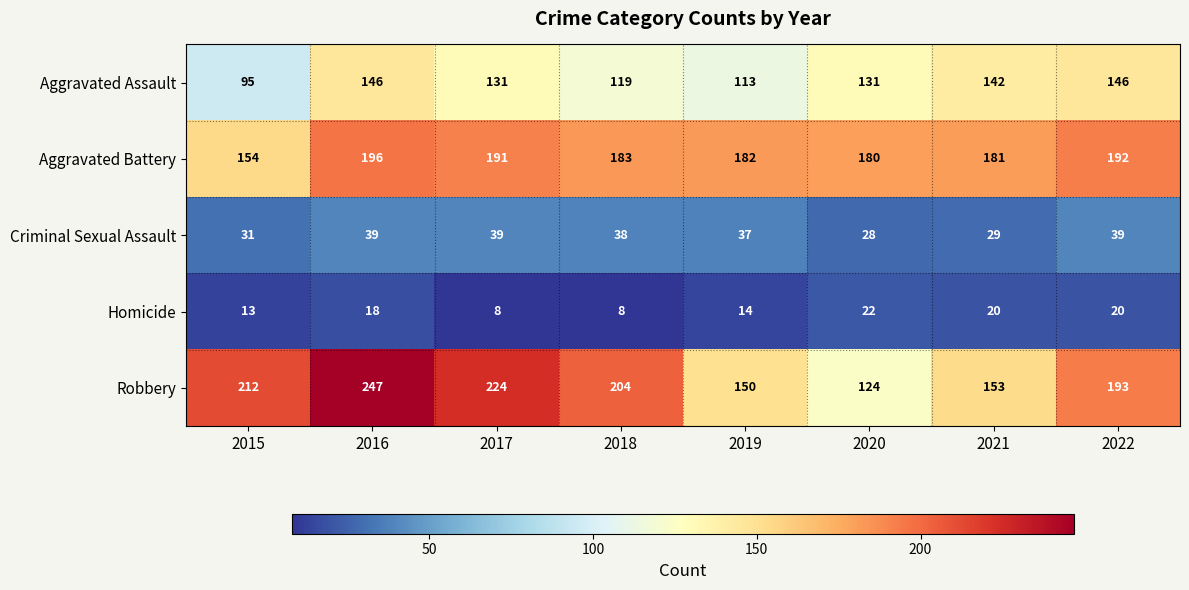

What is the maximum value shown in the chart?

247